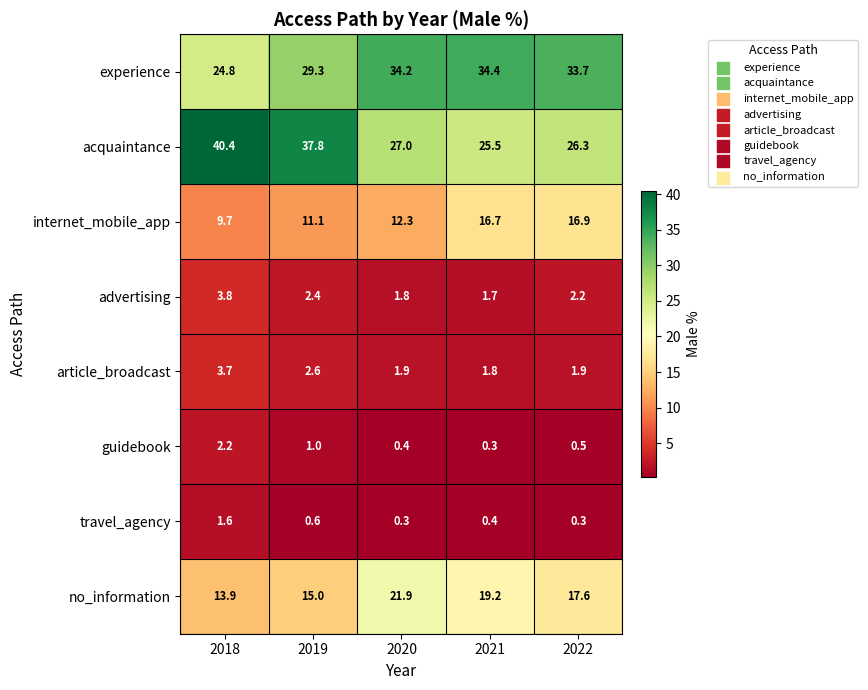

At which label does no_information reach its minimum?

2018